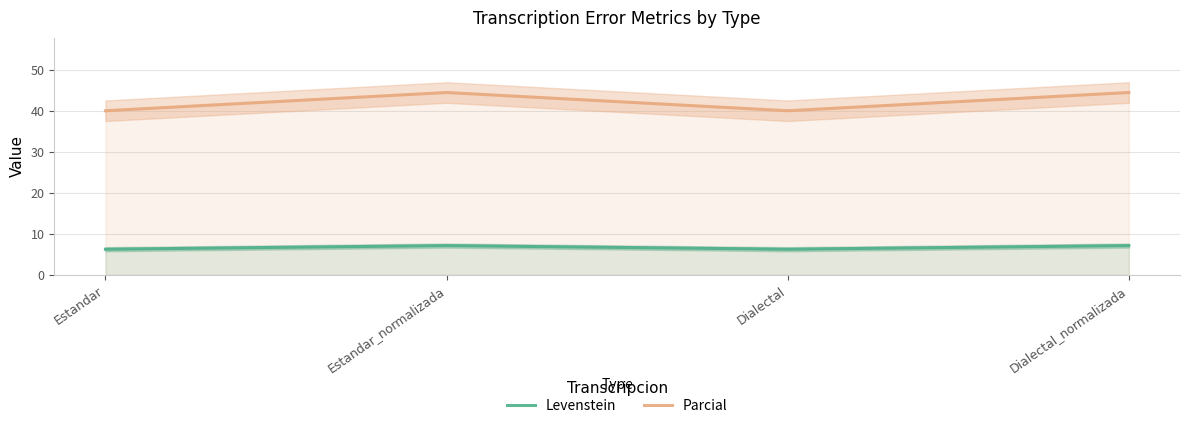

What is the highest value of the Parcial series?

44.4